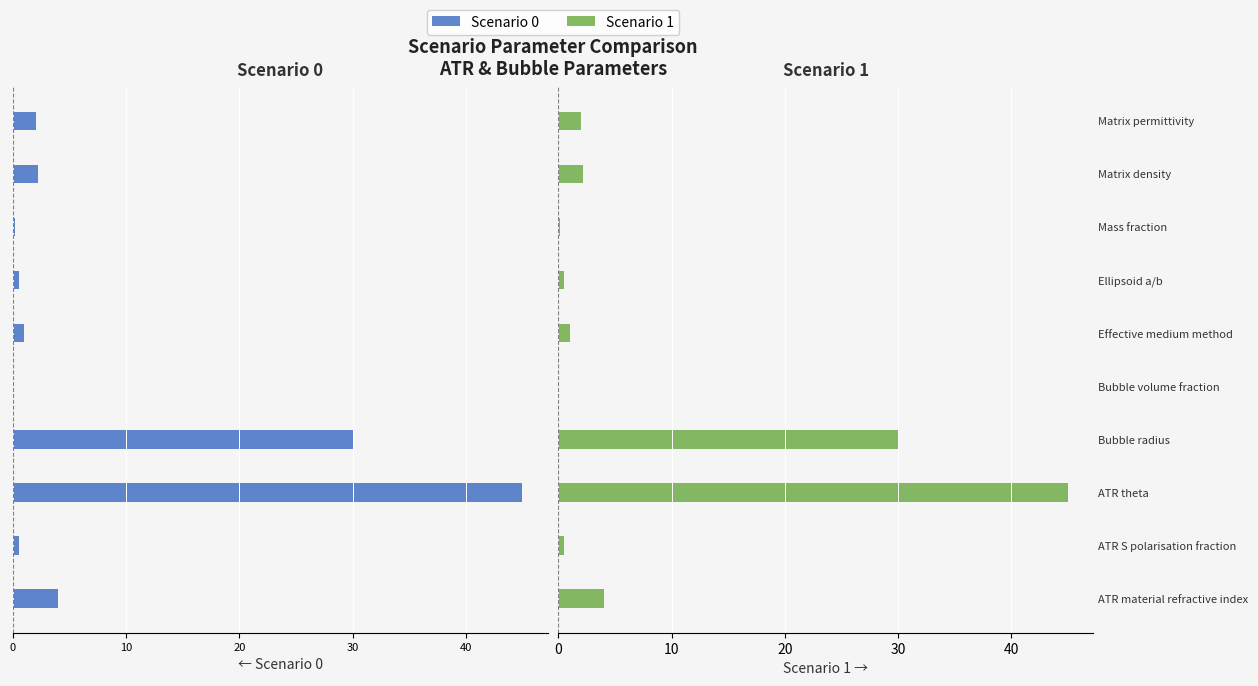

What is the value of the Scenario 1 bar at the 9th from the left?

2.2